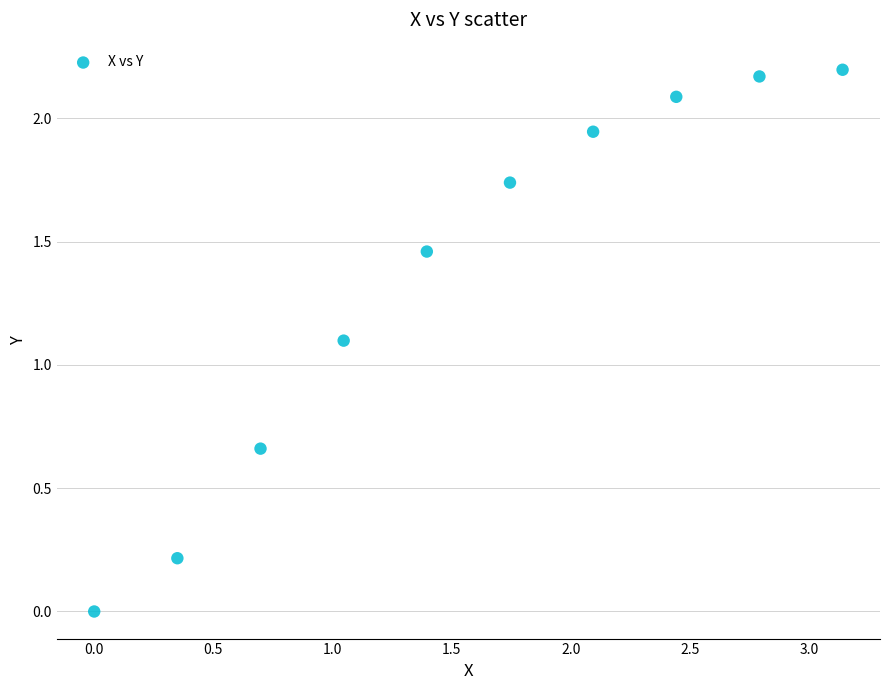

What Y value in the scatter plot is closest to 1?

1.1